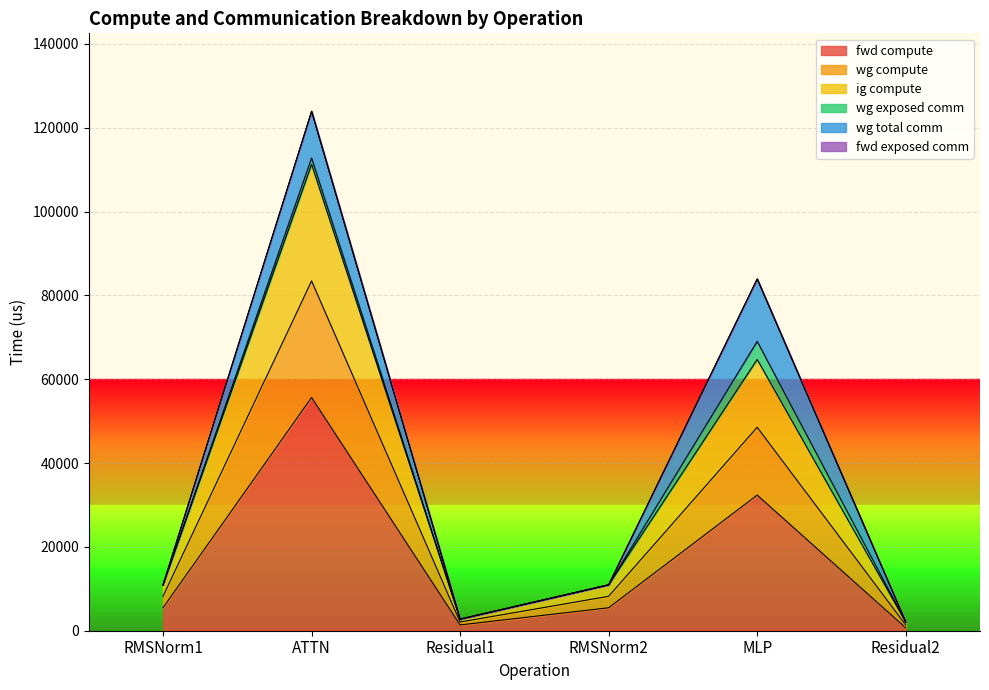

What is the difference between the fwd compute values at ATTN and MLP?

23281.3